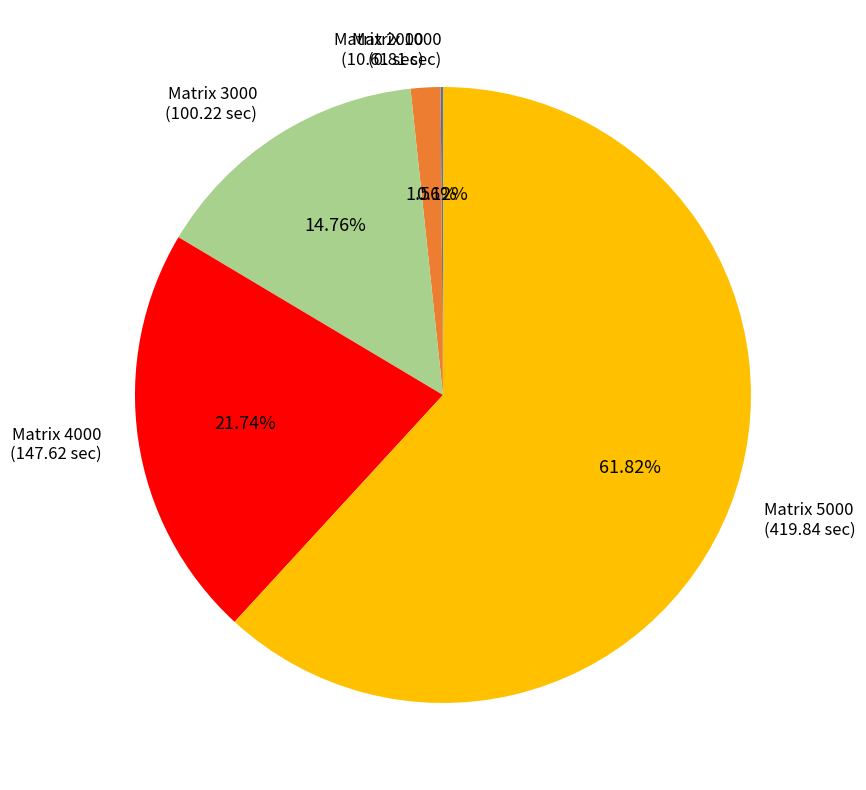

To the nearest percent, what is the average slice percentage?

20%